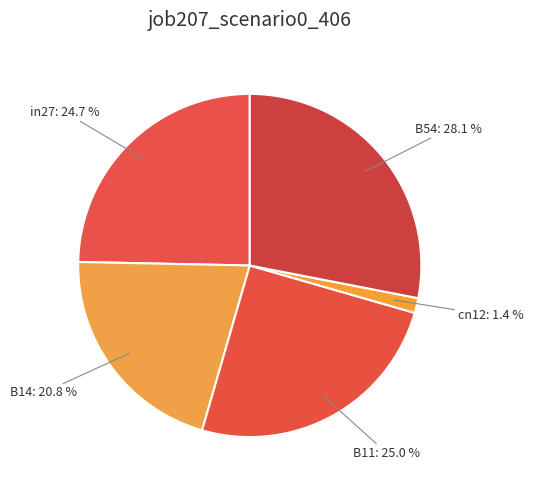

Is there any slice that represents more than half of the pie?

No